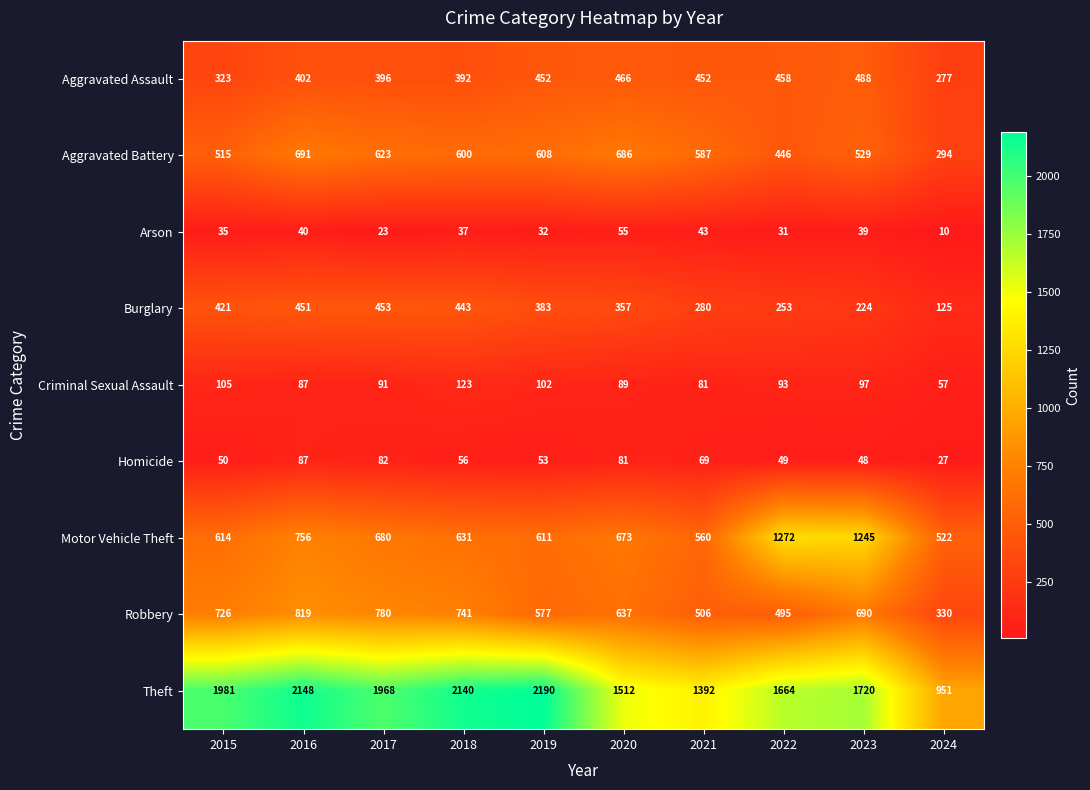

At which category is the sum across all series the highest?

2016